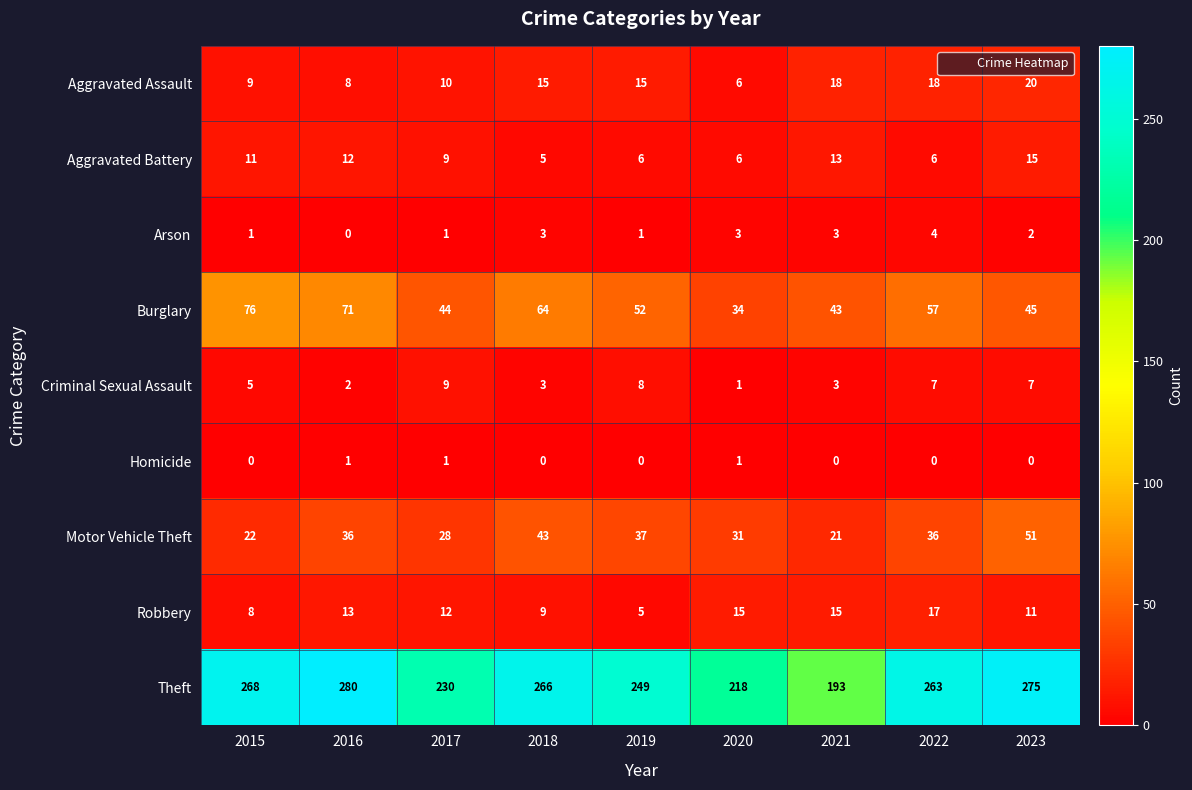

The Aggravated Assault series shows 5 at 2016. True or false?

False